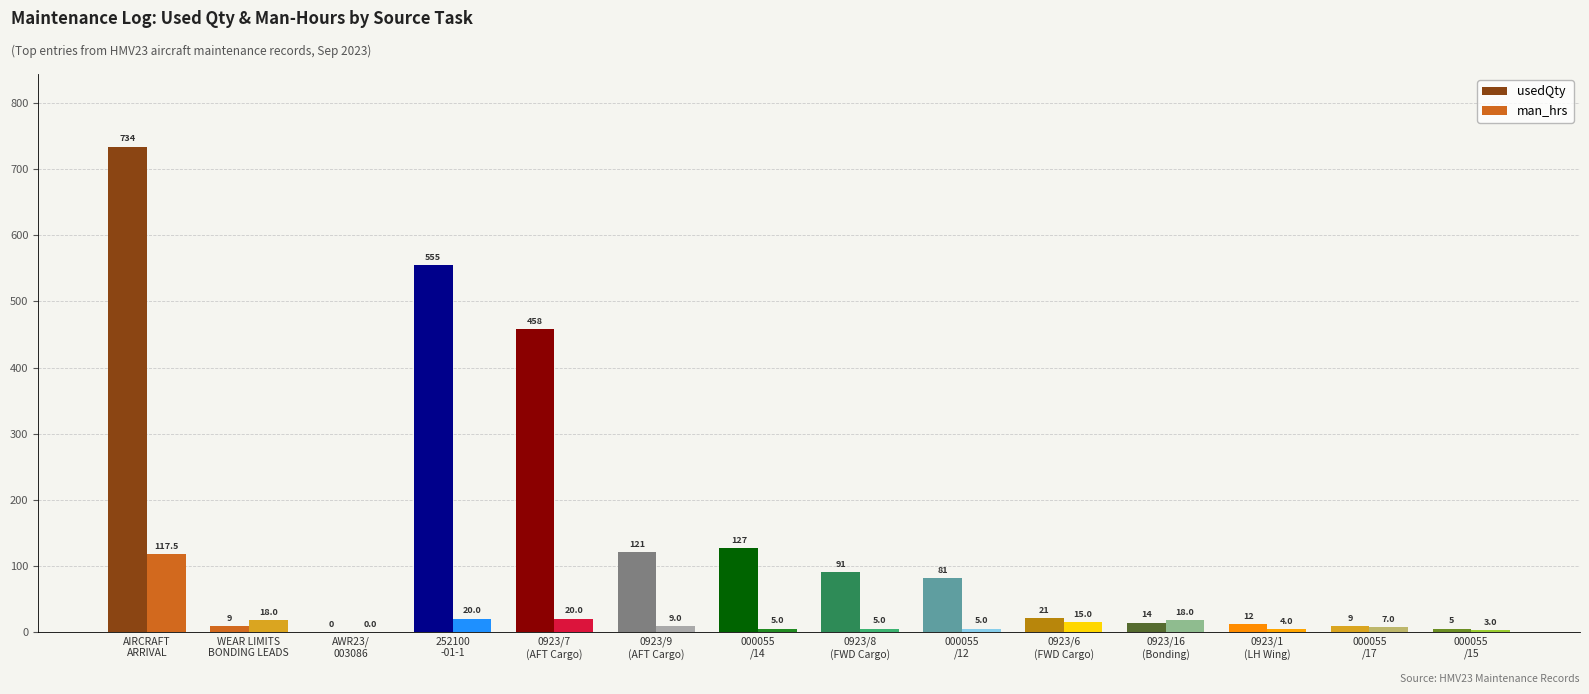

How many data points in man_hrs are above 9?

6